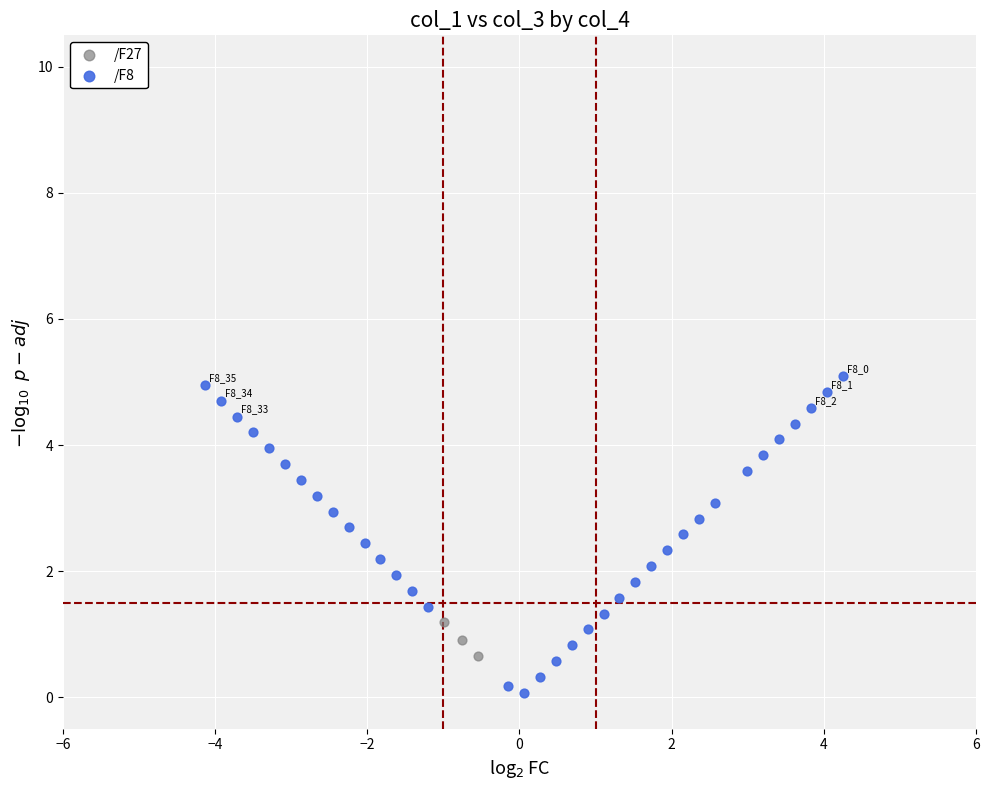

Which series has the largest Y range (max minus min)?

/F8